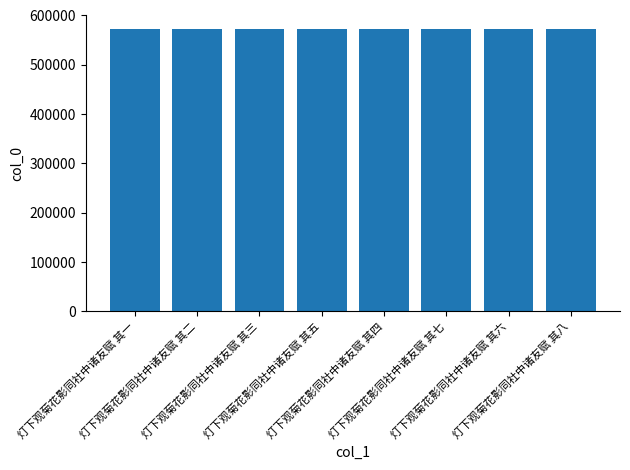

How many bars are there in total?

8